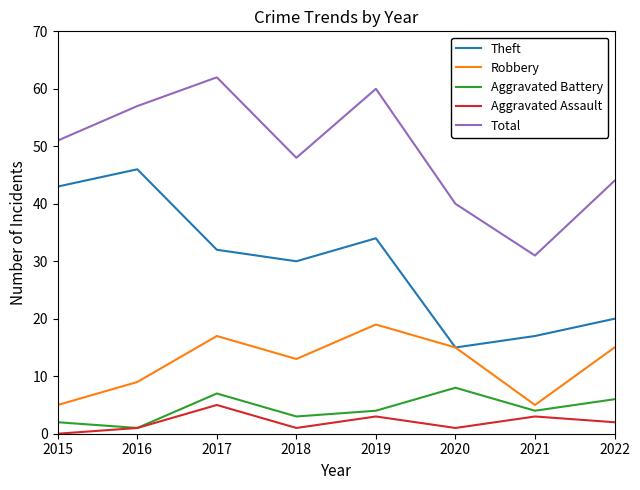

What is the greatest value displayed?

62